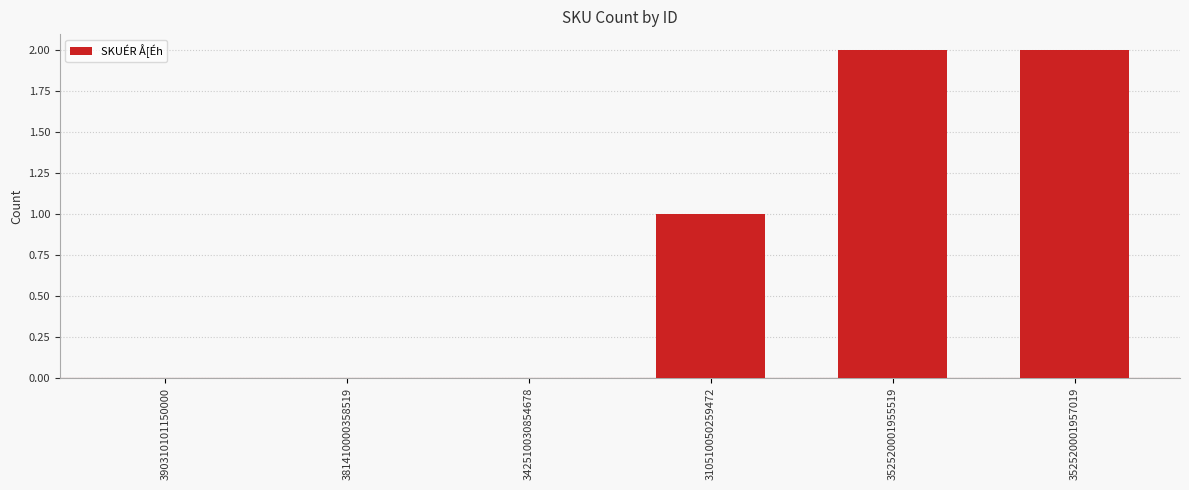

The value at 352520001957019 is 2. True or false?

True